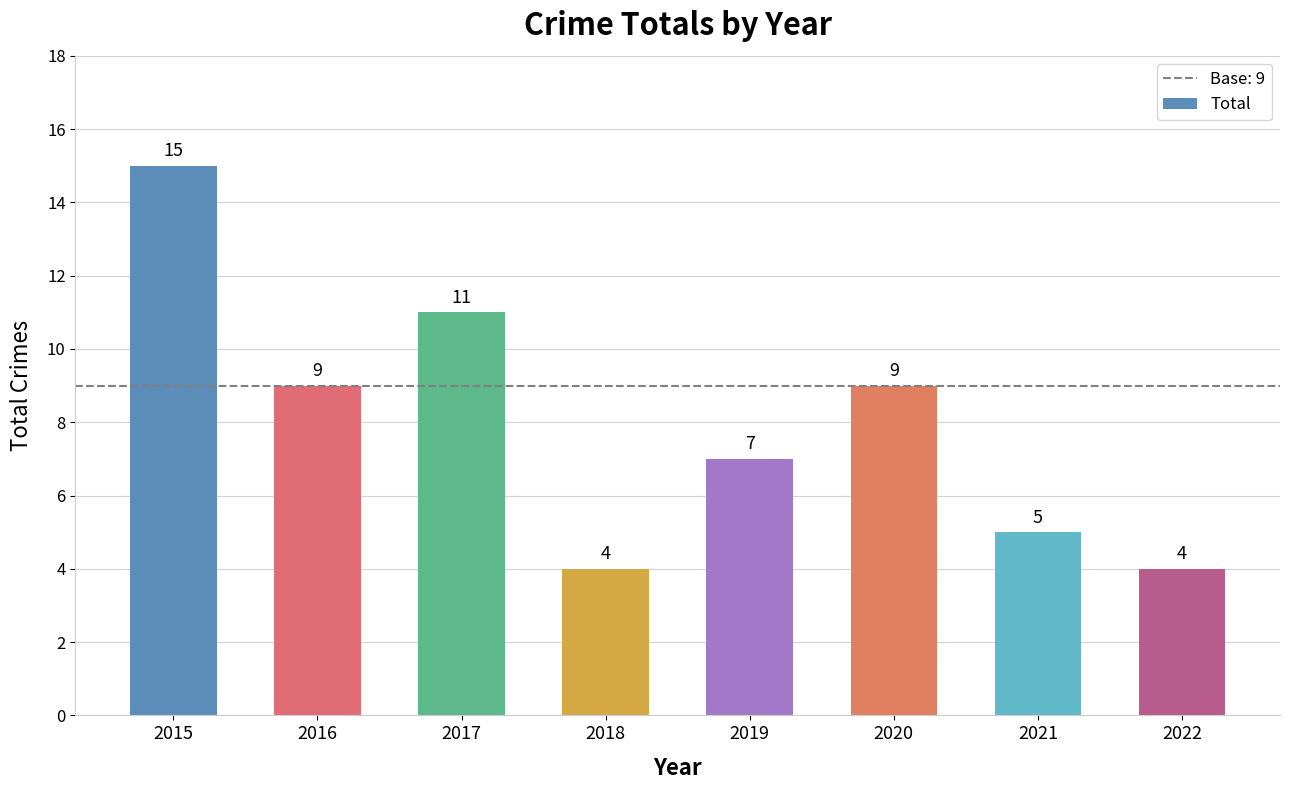

What is the sum of the values at 2022 and 2019?

11